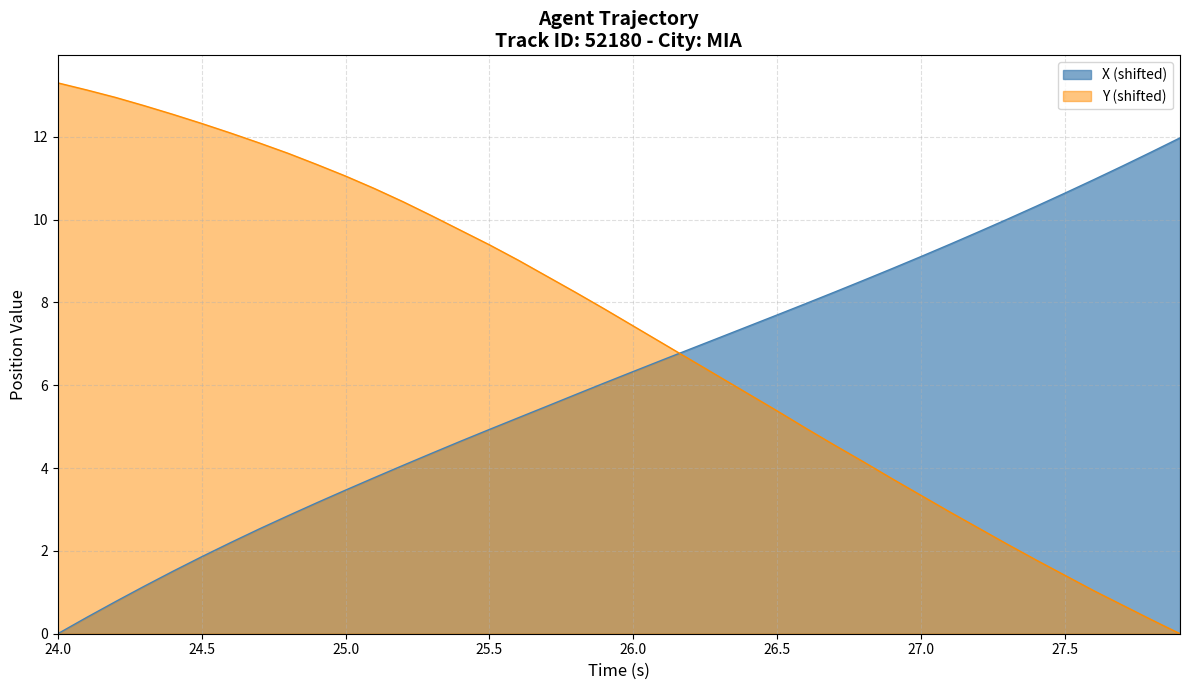

Which series has the largest range (max minus min)?

Y (shifted)